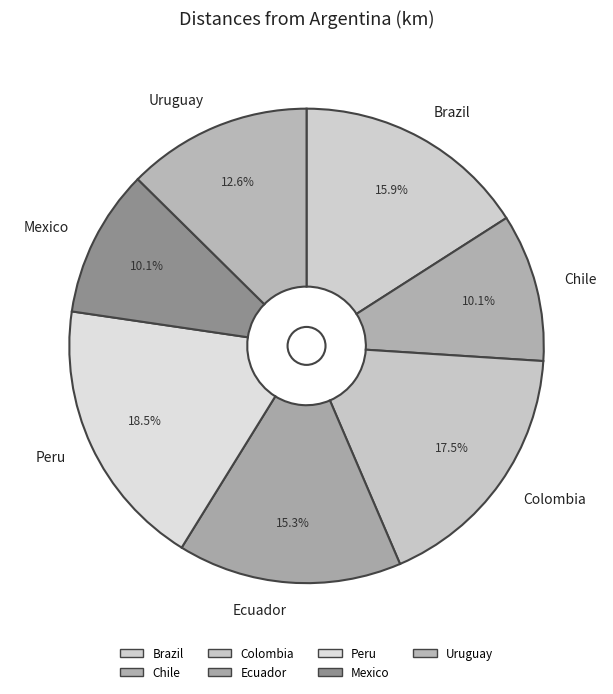

What percentage is NOT represented by Ecuador?

84.7%